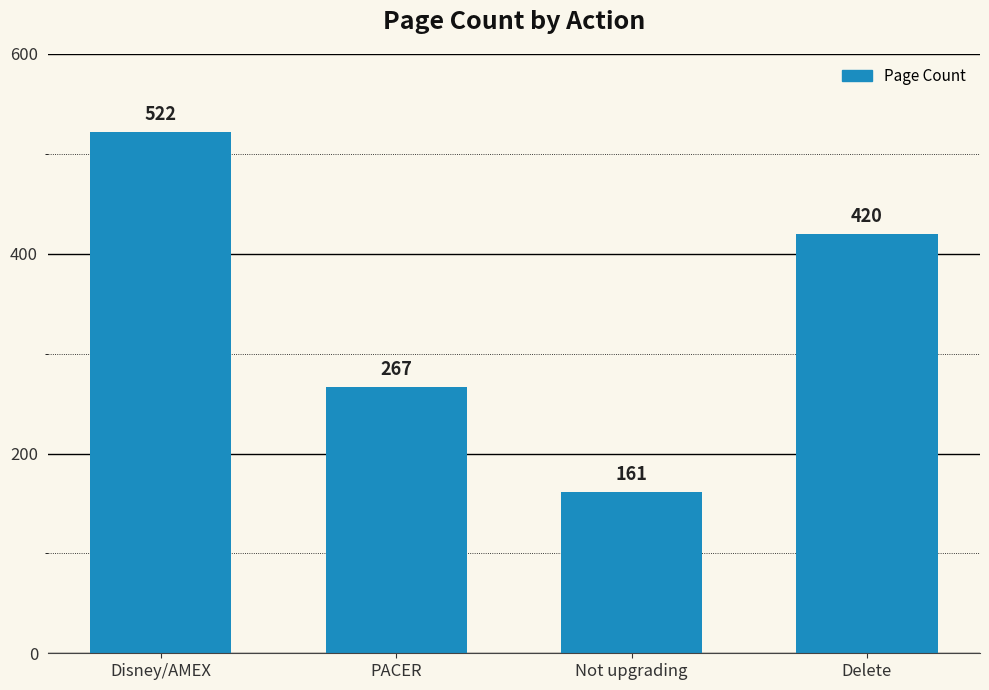

Reading left to right, what are all the values shown in this chart?

522	267	161	420